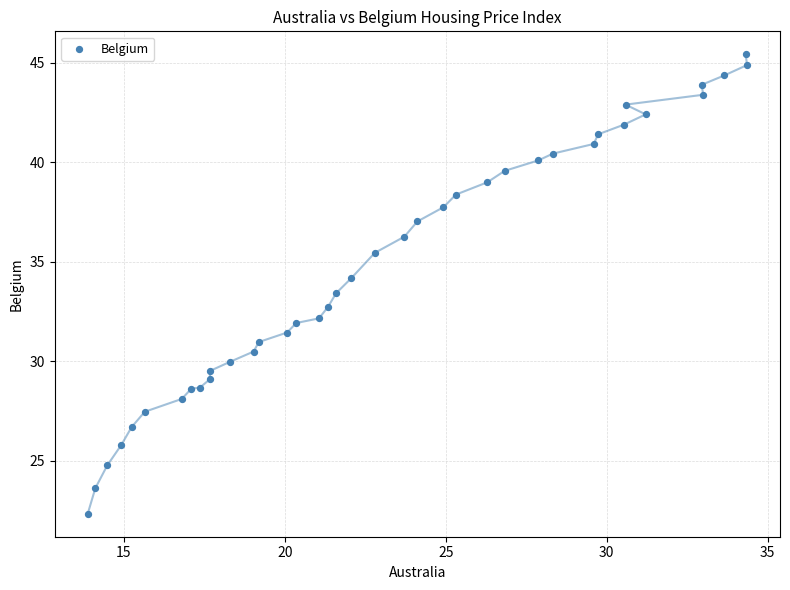

What is the range of Y values (max minus min)?

23.1